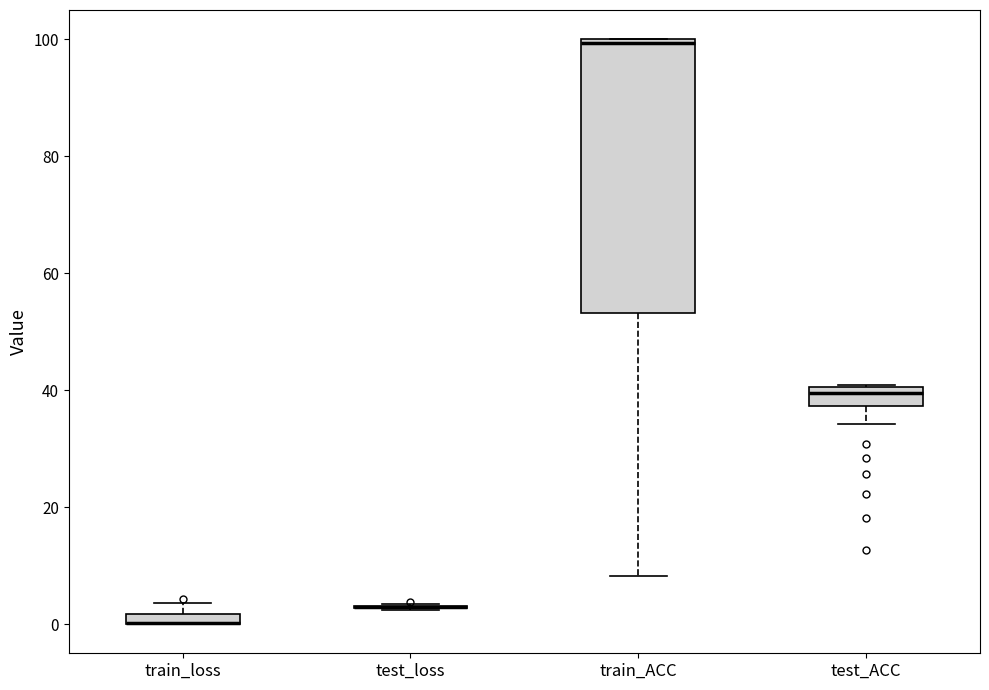

Where is the upper edge of the box for test_ACC on the y-axis? The values are not printed on the chart, so give them approximately, as read against the axis.

40